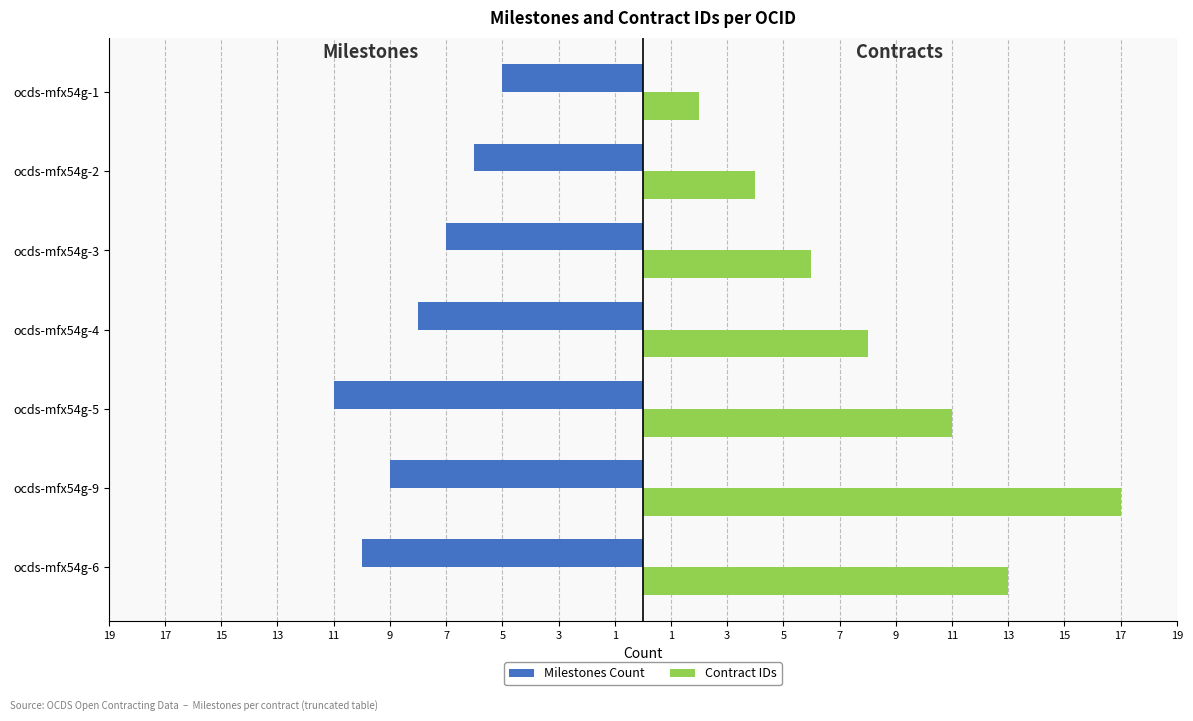

What are all the series names shown in the legend?

Milestones Count, Contract IDs